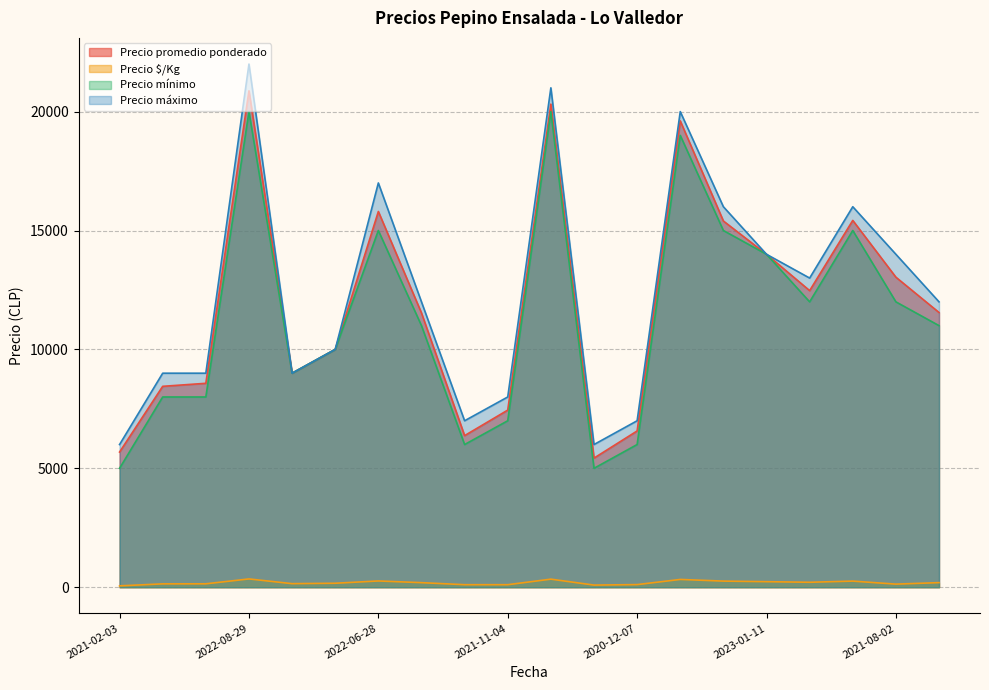

True or false: Precio mínimo has more than 0 points higher than both neighbors.

True